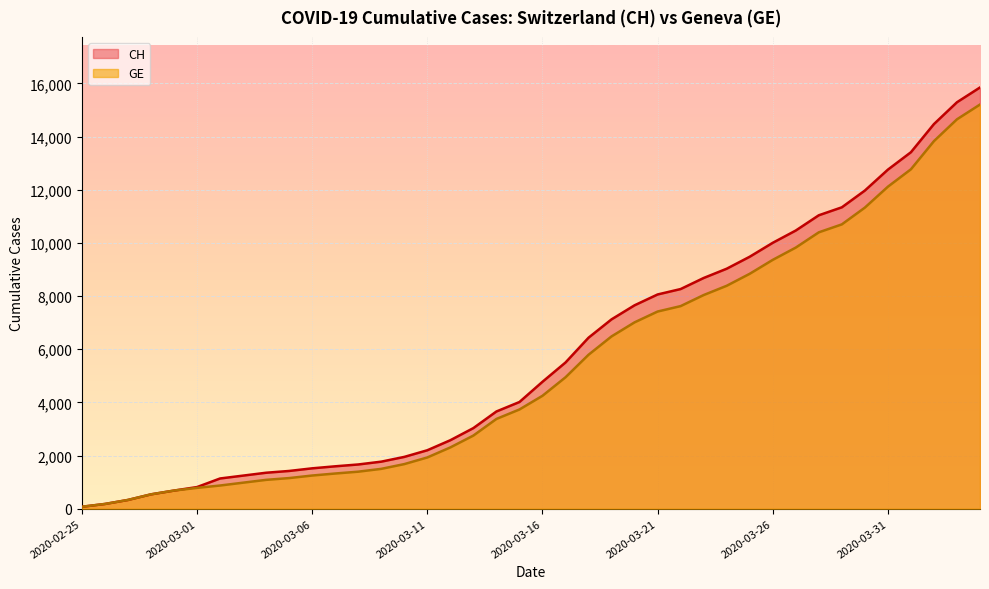

How many values in the GE series are below 4248?

20